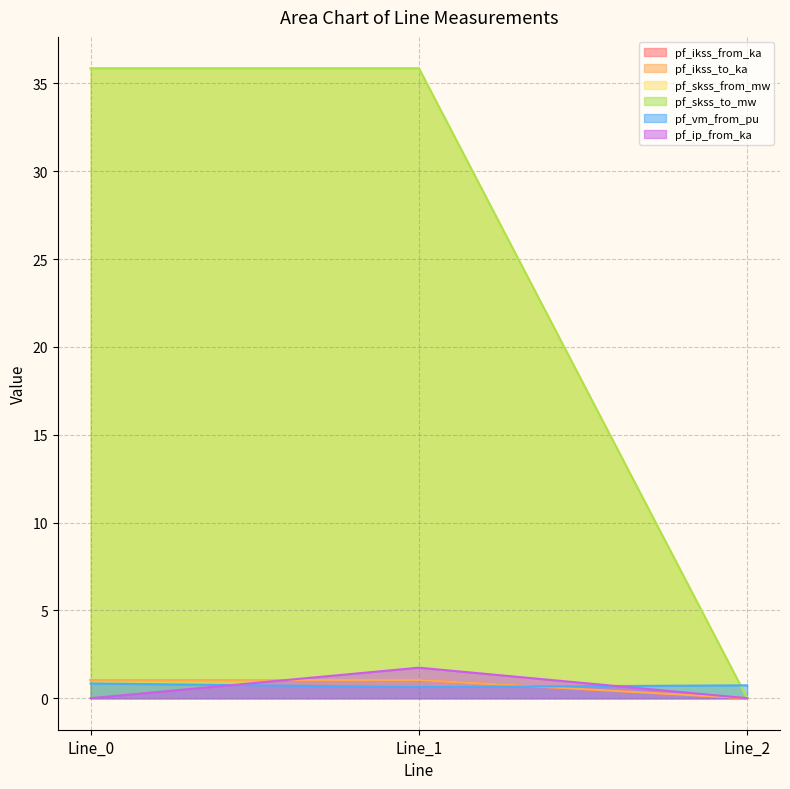

How many data points in pf_skss_from_mw are less than 35?

1